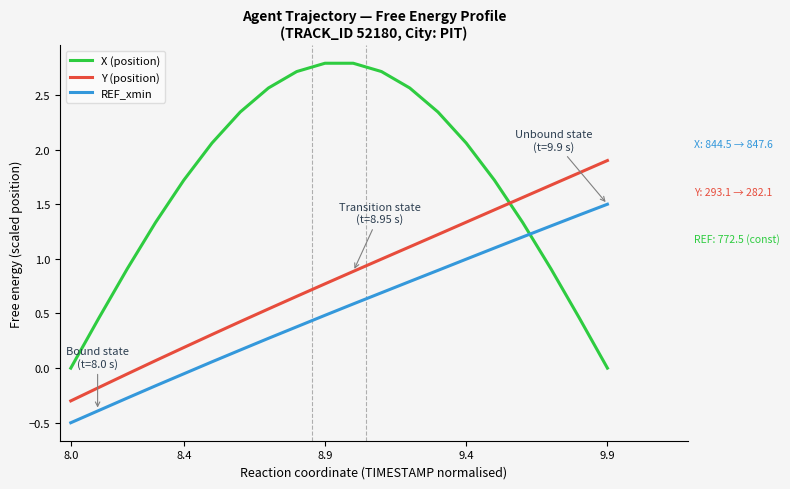

Which series has the largest total across all categories?

X (position)